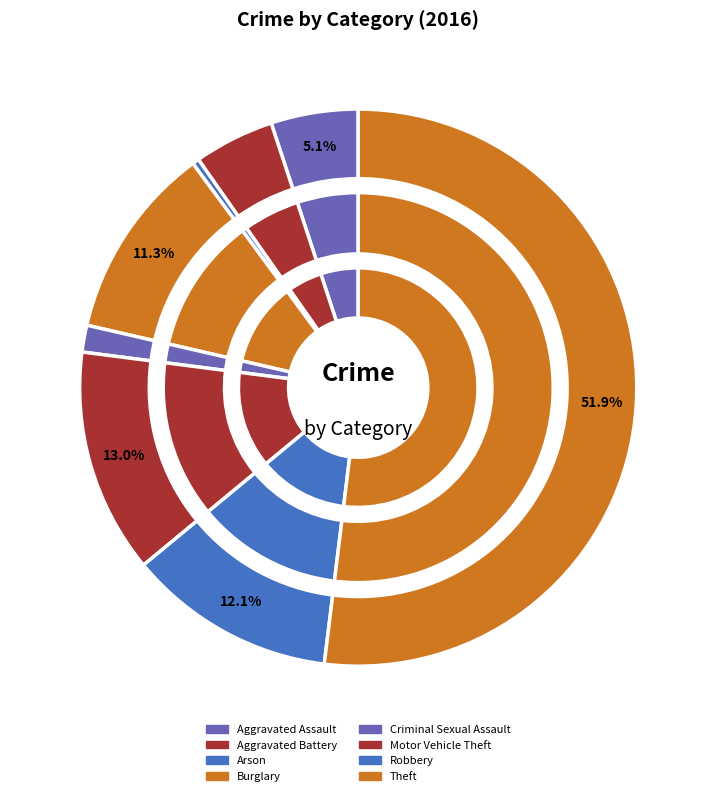

What percentage is NOT represented by Theft?

48.1%